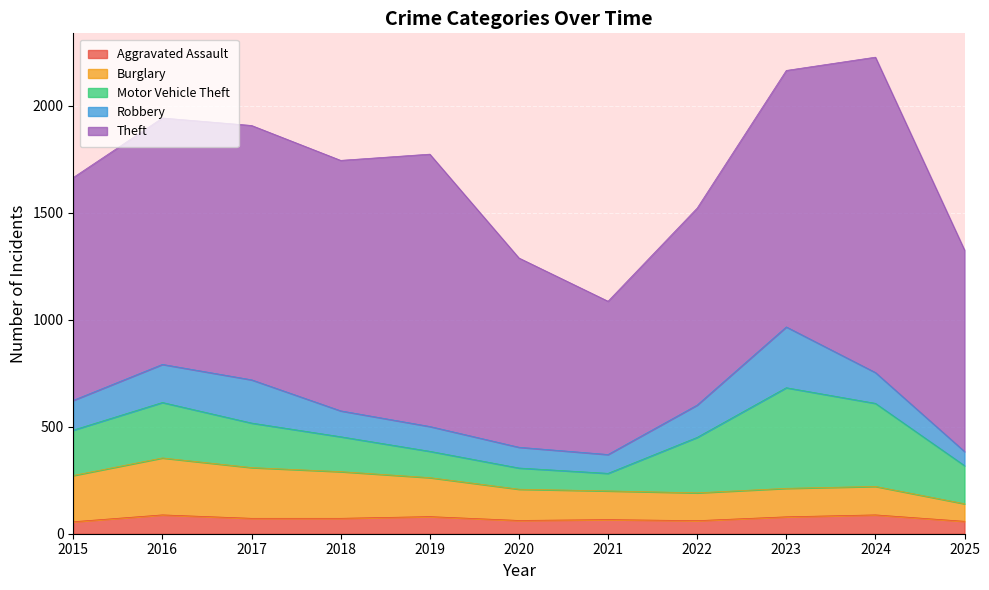

What is the highest value of the Burglary series?

266